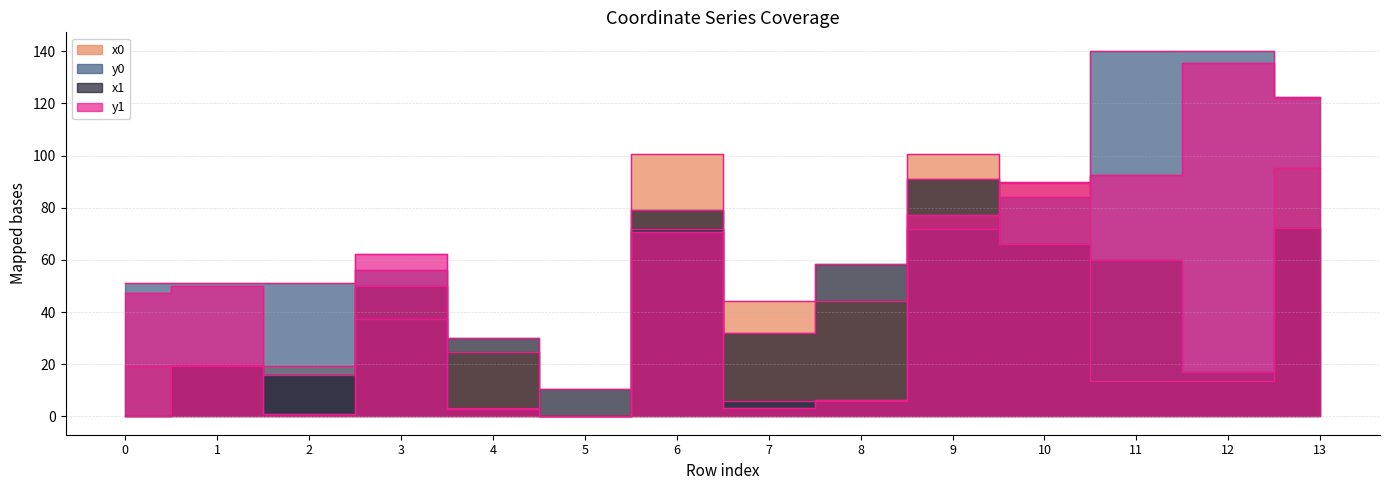

What is the sum of all y0 values?

855.9